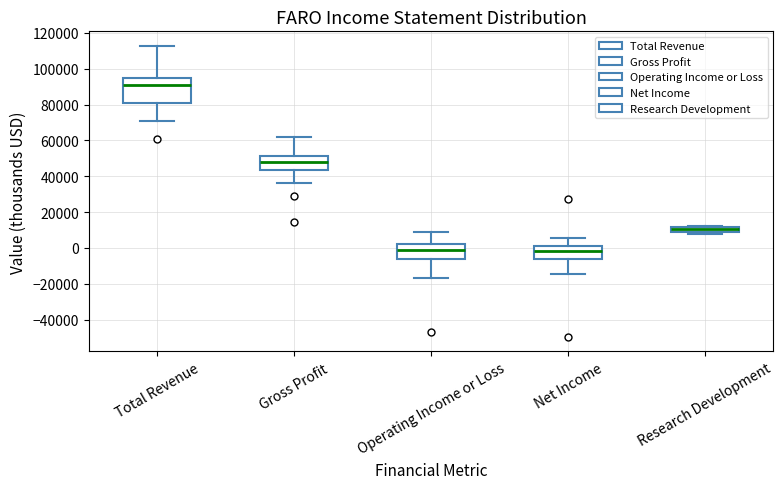

Comparing the boxes themselves (not the whiskers), which one is the tallest?

Total Revenue